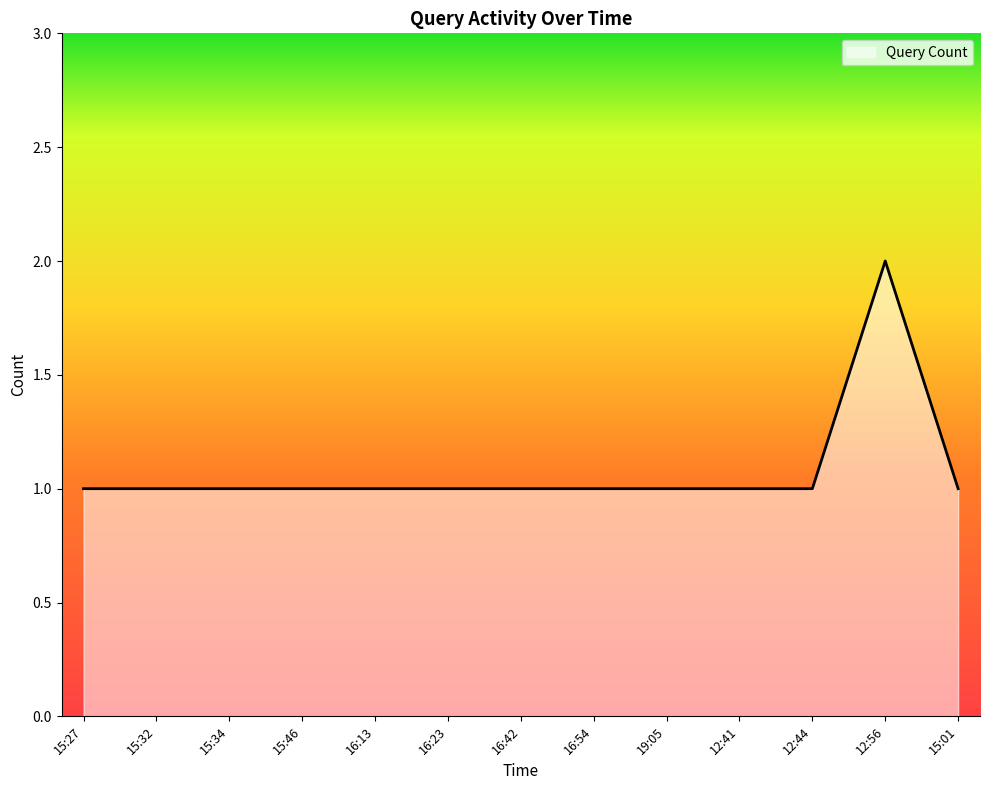

Which category has the highest value across all series?

12:56